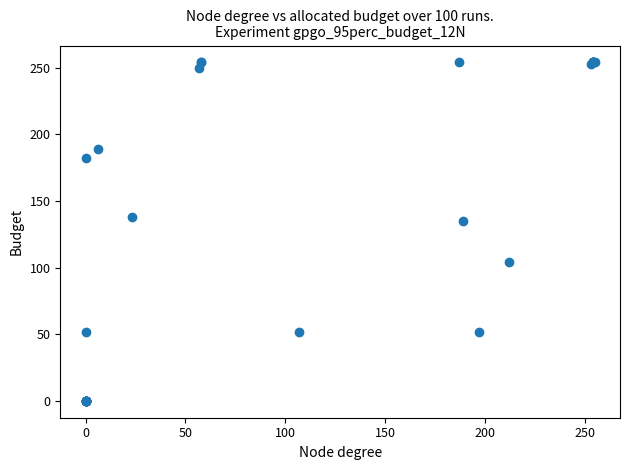

What Y value in the scatter plot is closest to 127?

135